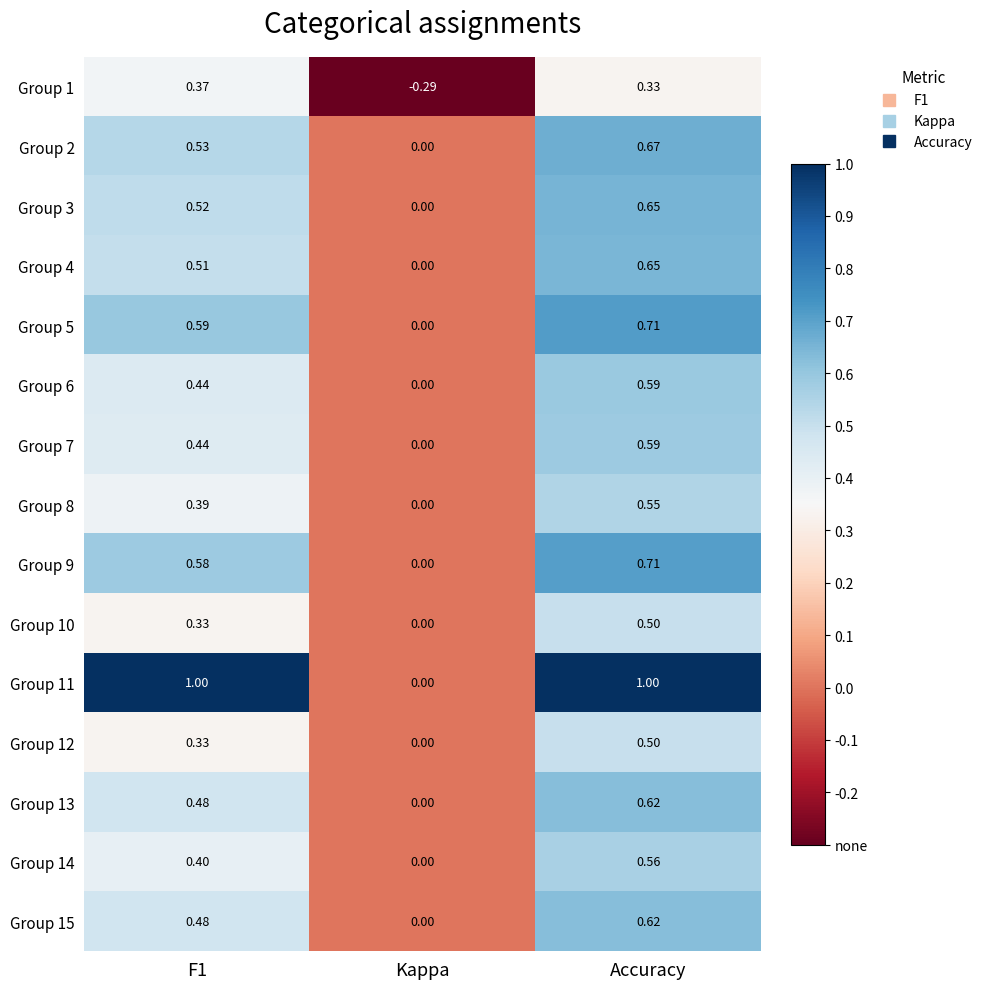

At which category is the sum across all series the highest?

Accuracy